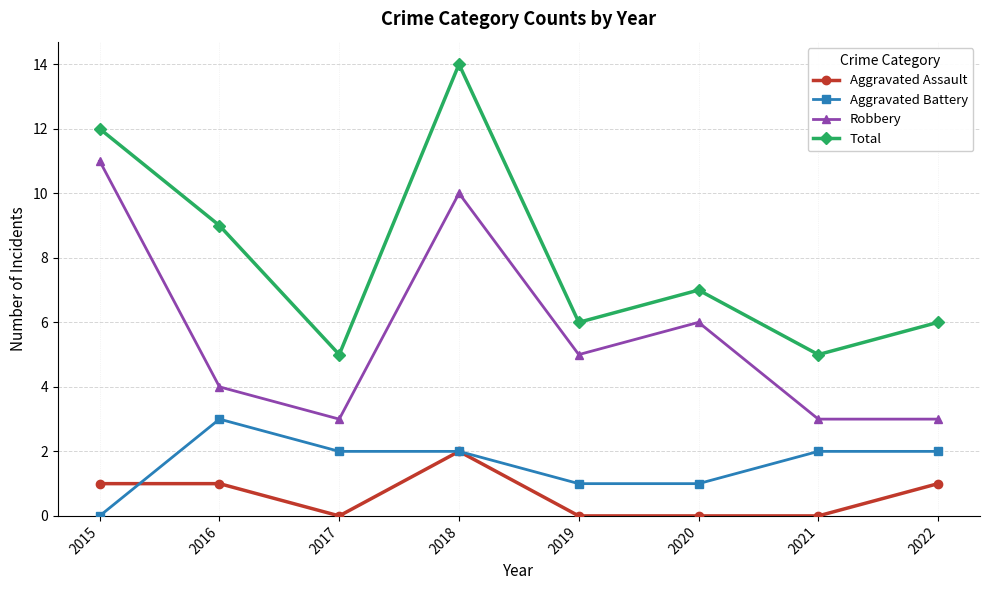

Where is Robbery nearest to the value 7?

2020